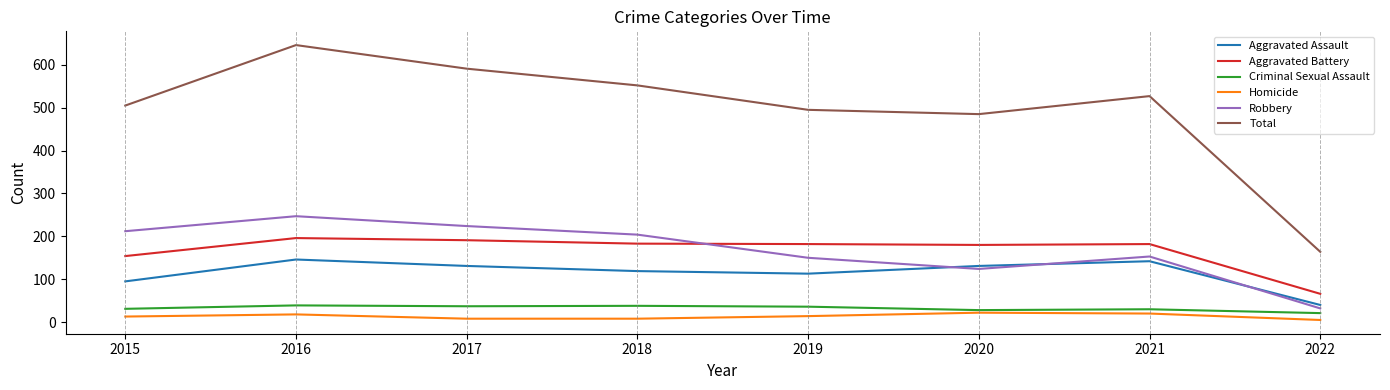

What are all the series names shown in the legend?

Aggravated Assault, Aggravated Battery, Criminal Sexual Assault, Homicide, Robbery, Total